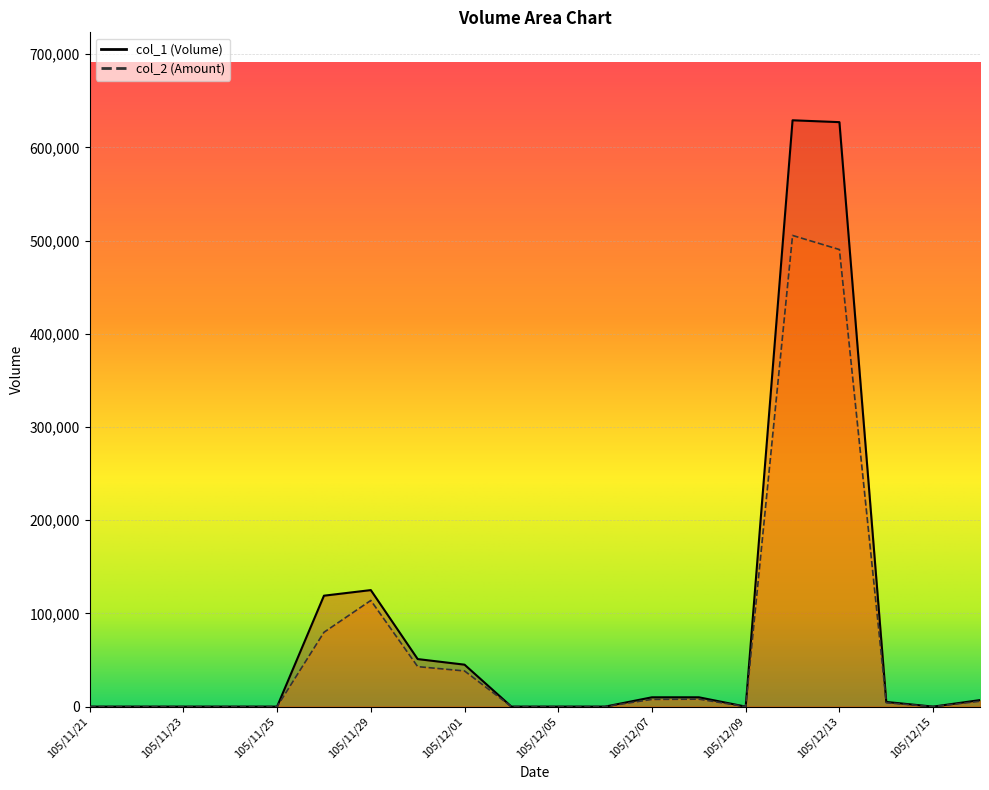

What are all the series names shown in the legend?

col_1, col_2